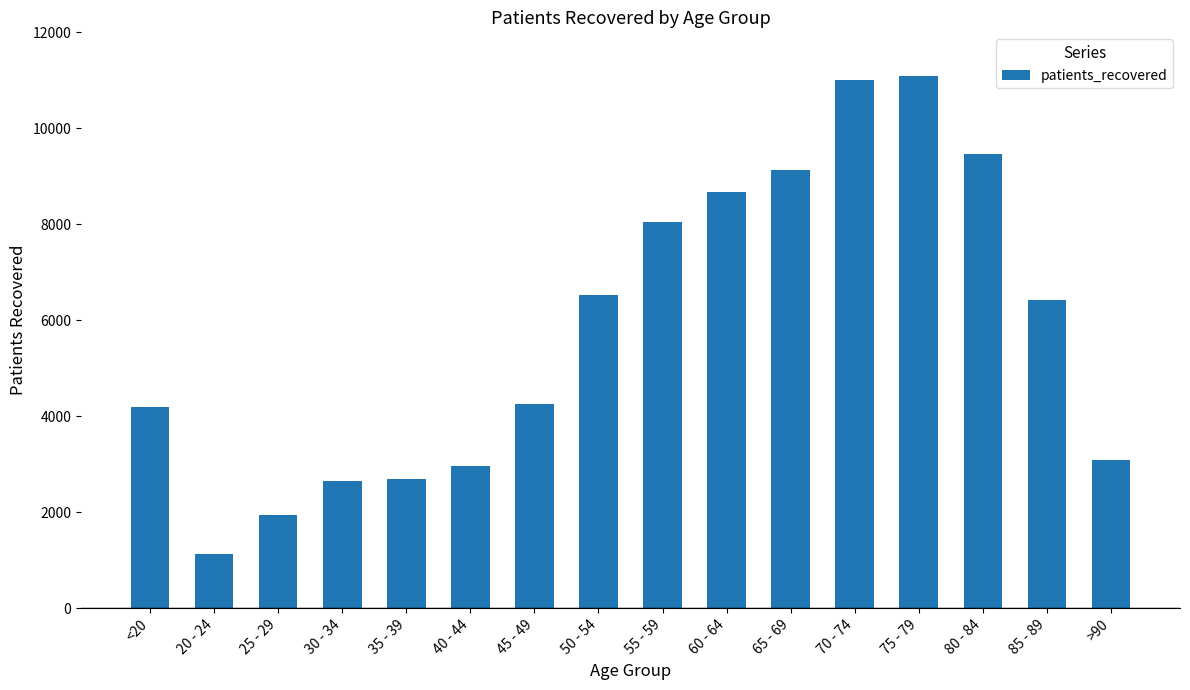

What position from the right is 50 - 54?

9